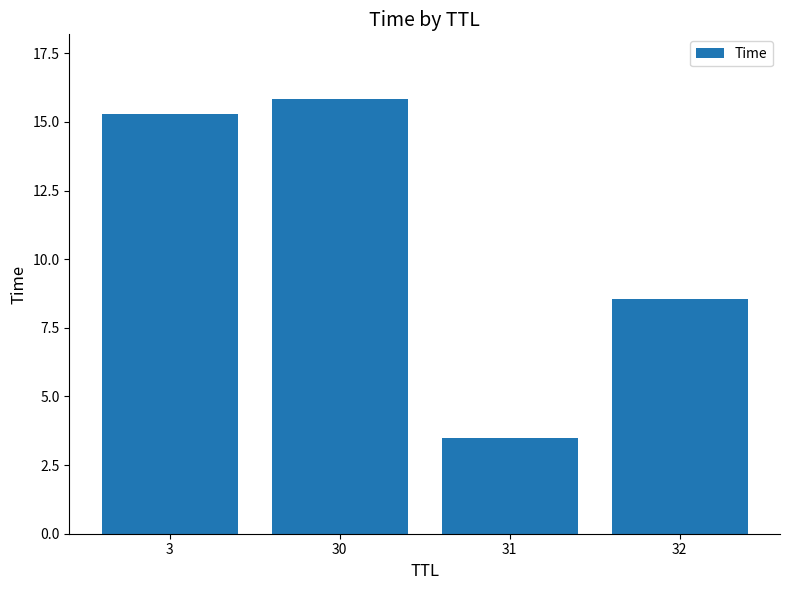

How many data points are above 15?

2